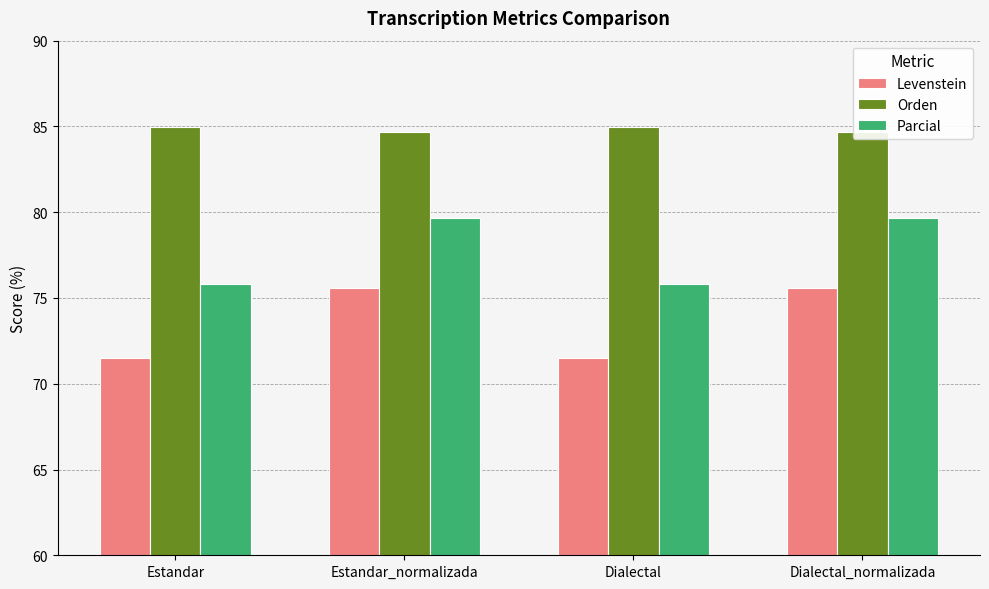

Reading right to left, list all the values displayed in this chart.

Levenstein: 75.6	71.5	75.6	71.5
Orden: 84.7	85.0	84.7	85.0
Parcial: 79.7	75.8	79.7	75.8